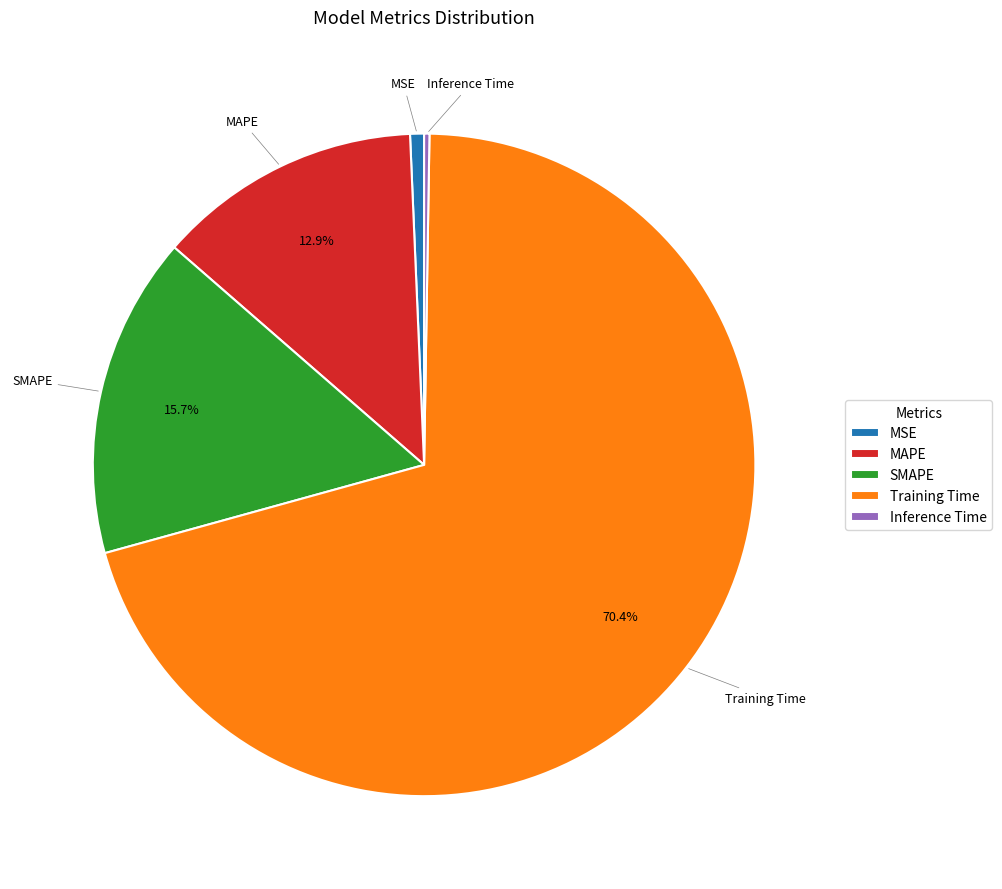

What percentage is NOT represented by SMAPE?

84.3%